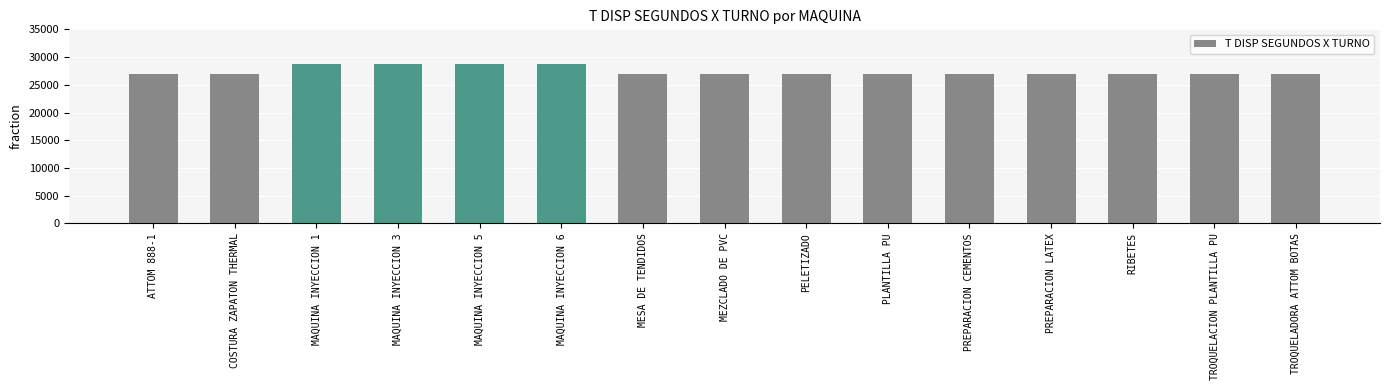

What position from the left is TROQUELADORA ATTOM BOTAS?

15